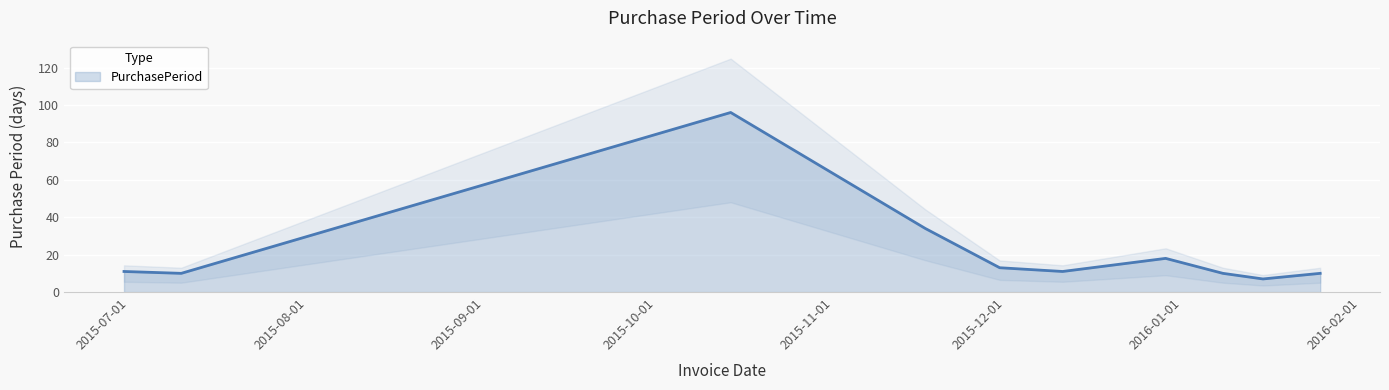

Which category has the lowest value across all series?

2016-01-15